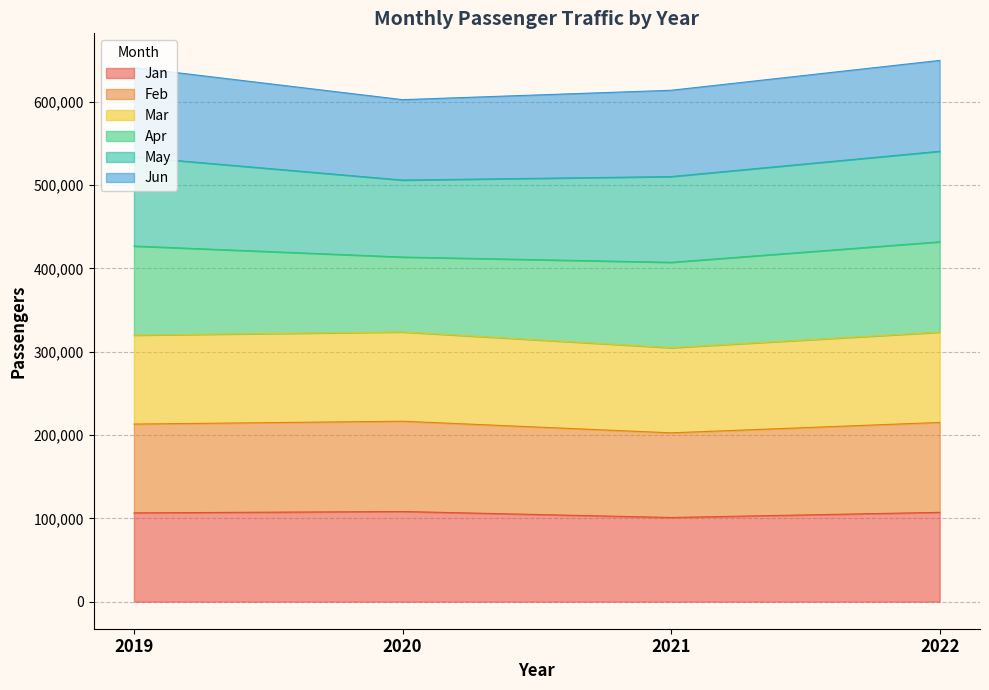

What is the maximum value for Jan?

108204